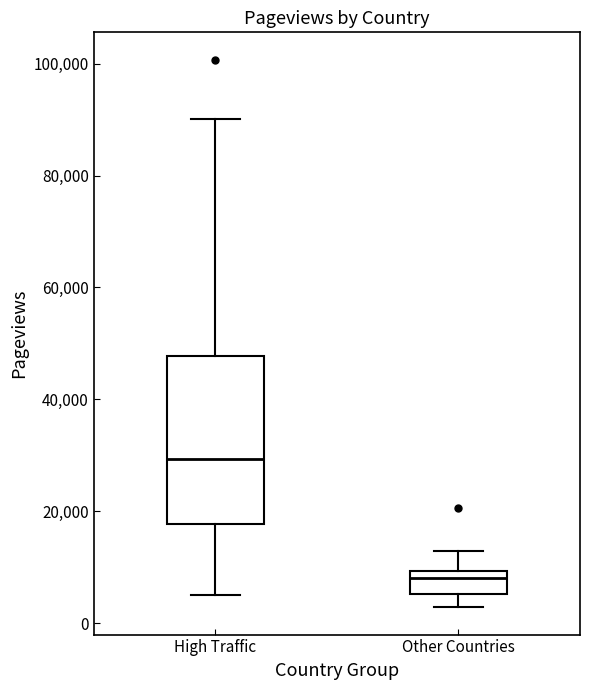

Reading left to right, read every box against the y-axis: the position of its median line, the range the box covers, and the ends of its whiskers. The values are not printed on the chart, so give them approximately, as read against the axis.

High Traffic: median 30000, box 18000 to 48000, whiskers 4000 to 90000
Other Countries: median 8000, box 6000 to 10000, whiskers 2000 to 12000